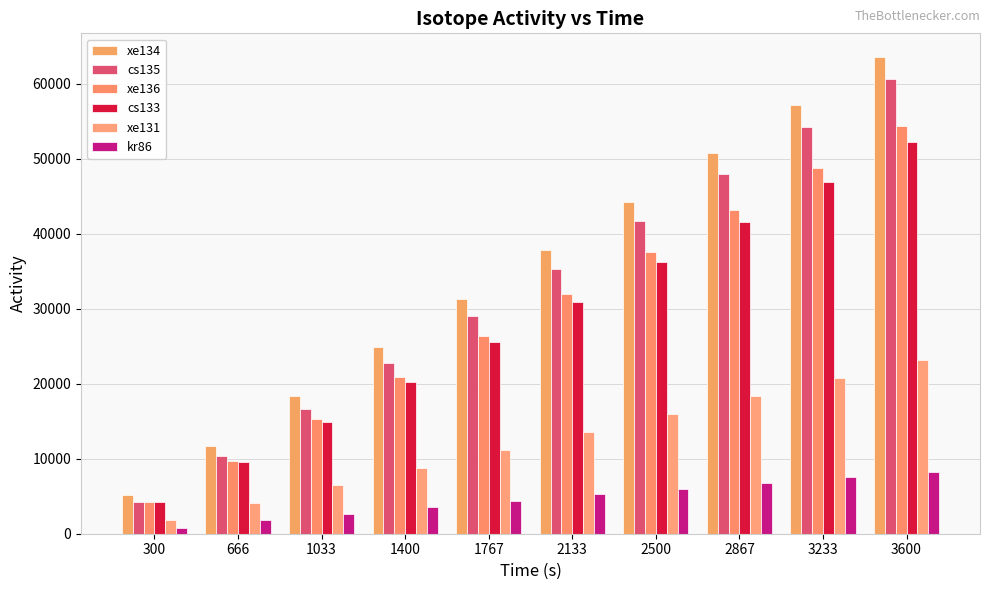

Reading right to left, transcribe all the data shown in this chart.

xe134: 3600=63528.3	3233=57113.4	2867=50698.4	2500=44264.9	2133=37812.7	1767=31335.7	1400=24827.6	1033=18294.7	666=11724.5	300=5117.7
cs135: 3600=60597.2	3233=54263.0	2867=47941.2	2500=41631.8	2133=35334.9	1767=29062.8	1400=22803.1	1033=16574.5	666=10376.9	300=4224.0
xe136: 3600=54337.5	3233=48742.3	2867=43147.1	2500=37564.3	2133=31981.5	1767=26411.1	1400=20847.0	1033=15289.0	666=9749.7	300=4229.0
cs133: 3600=52188.8	3233=46885.5	2867=41576.0	2500=36260.2	2133=30938.2	1767=25610.0	1400=20275.7	1033=14928.8	666=9575.8	300=4214.1
xe131: 3600=23181.9	3233=20760.0	2867=18350.5	2500=15941.1	2133=13550.2	1767=11165.6	1400=8805.8	1033=6458.4	666=4133.4	300=1837.5
kr86: 3600=8246.9	3233=7526.5	2867=6781.3	2500=6020.6	2133=5231.9	1767=4415.9	1400=3568.9	1033=2687.1	666=1764.3	300=791.8